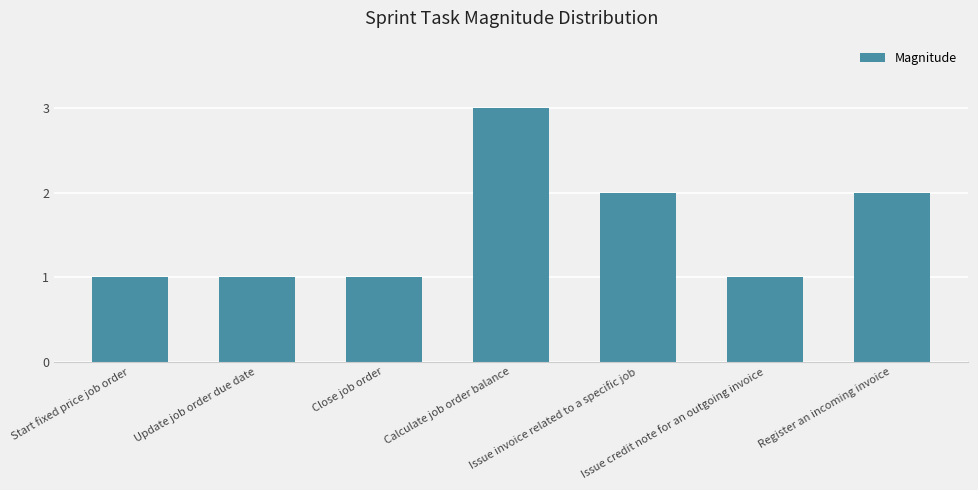

How many series are shown in this chart?

1